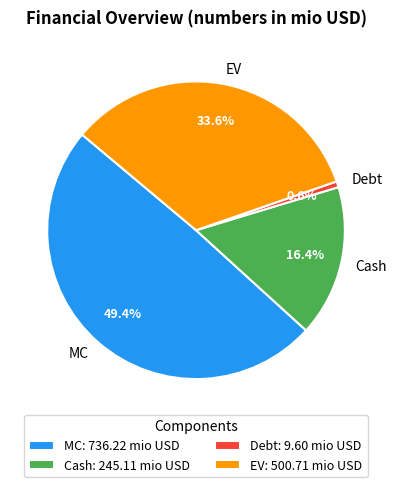

What portion of the pie excludes EV?

66.4%